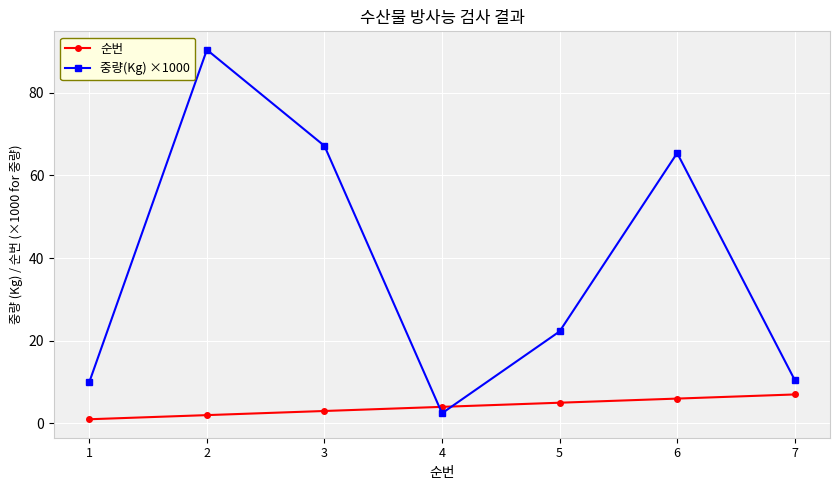

What is the value of the 순번 point at the 3rd from the left?

3.0